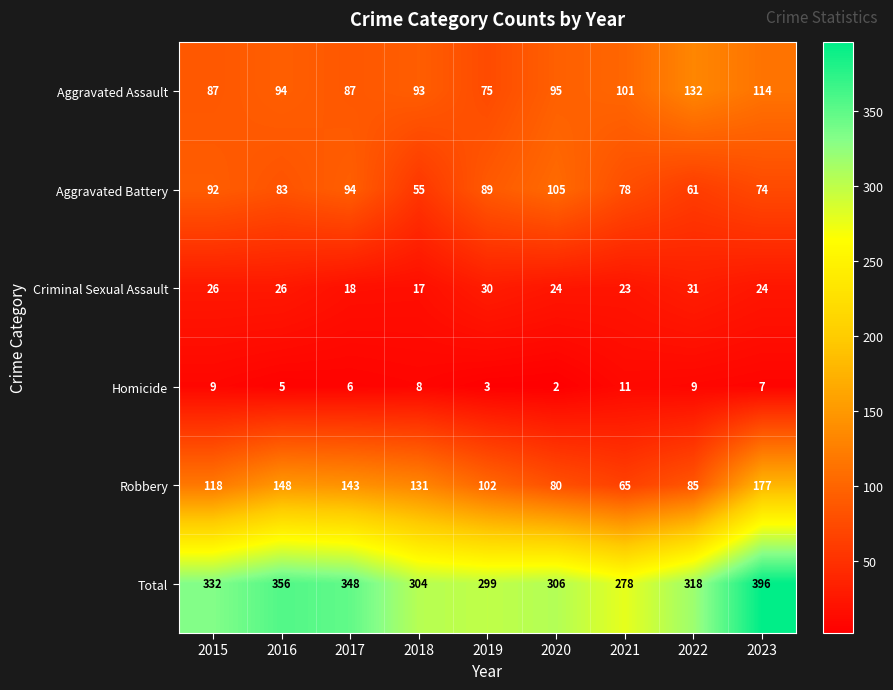

Which label corresponds to the smallest value in the chart?

2020